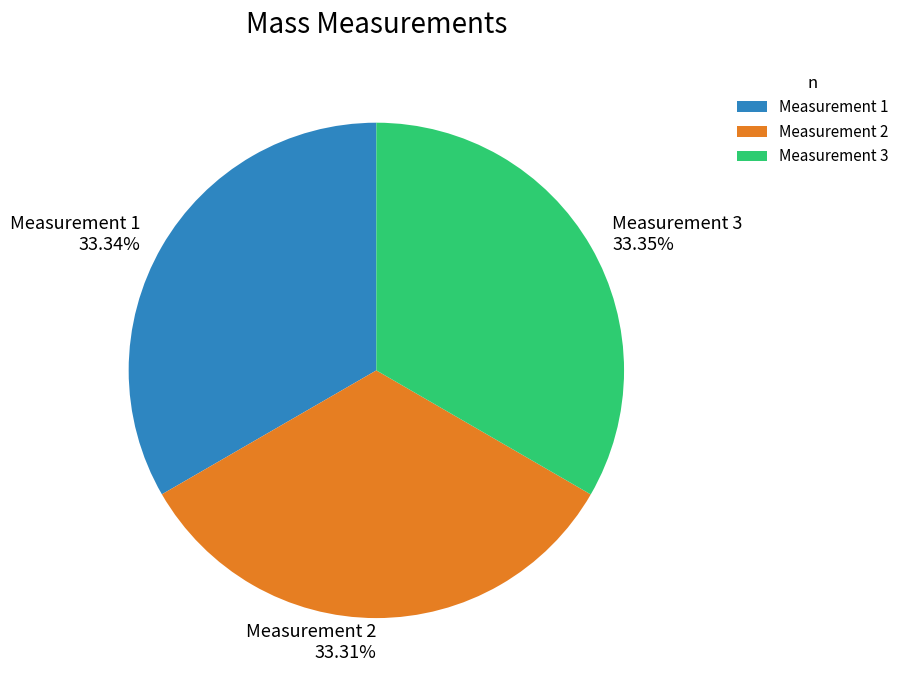

Do Measurement 3 and Measurement 1 together represent more than half of the pie?

Yes